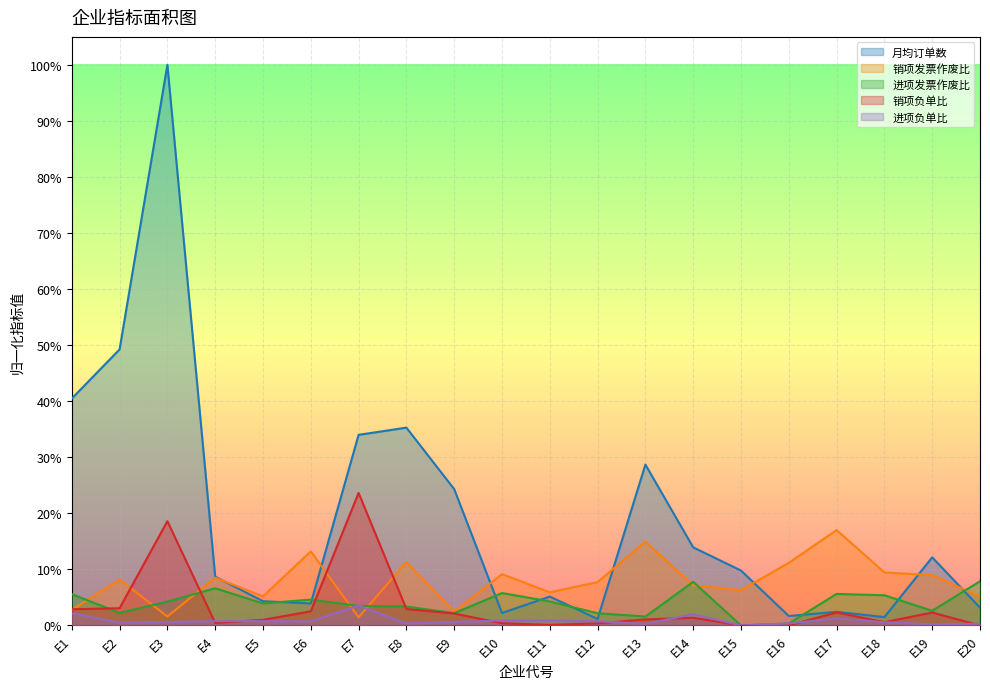

True or false: 月均订单数 and 销项发票作废比 cross at least once.

True